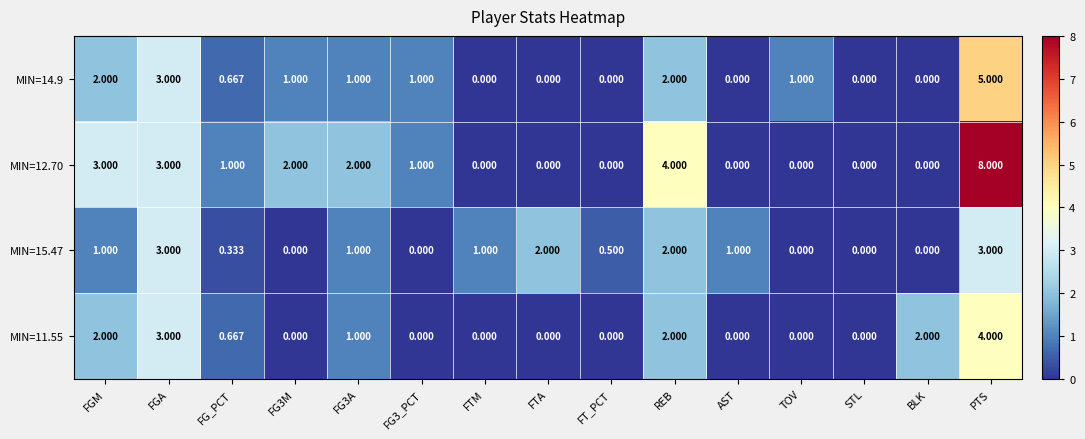

At which category is the sum across all series the highest?

PTS